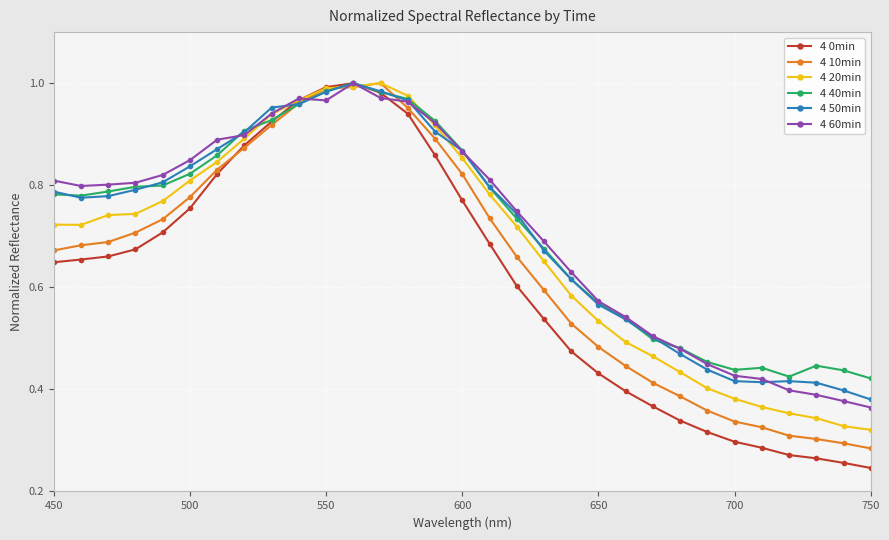

Which series has the widest spread of values?

4 0min